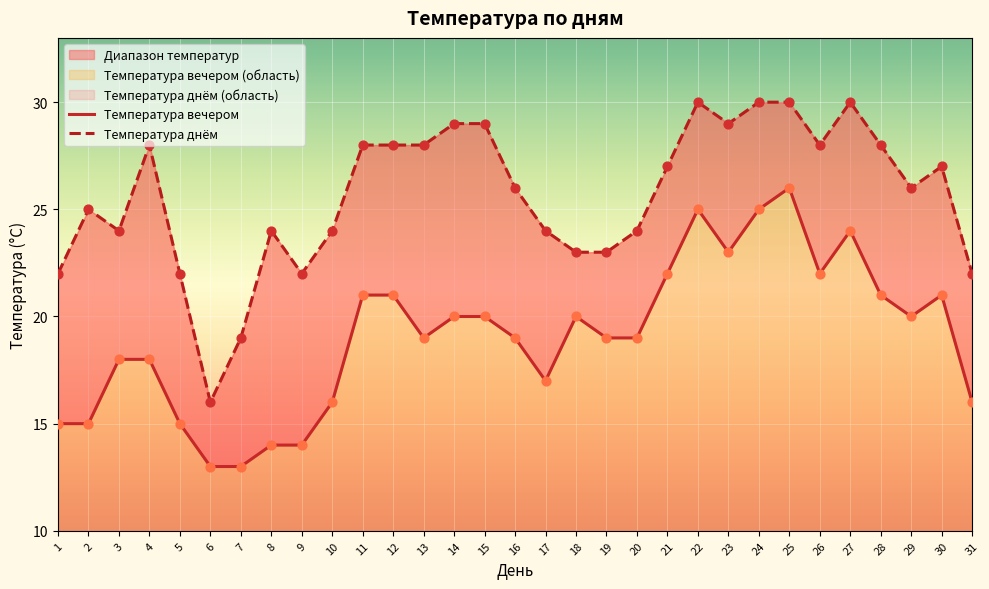

What is the total value across all series at 29?

46